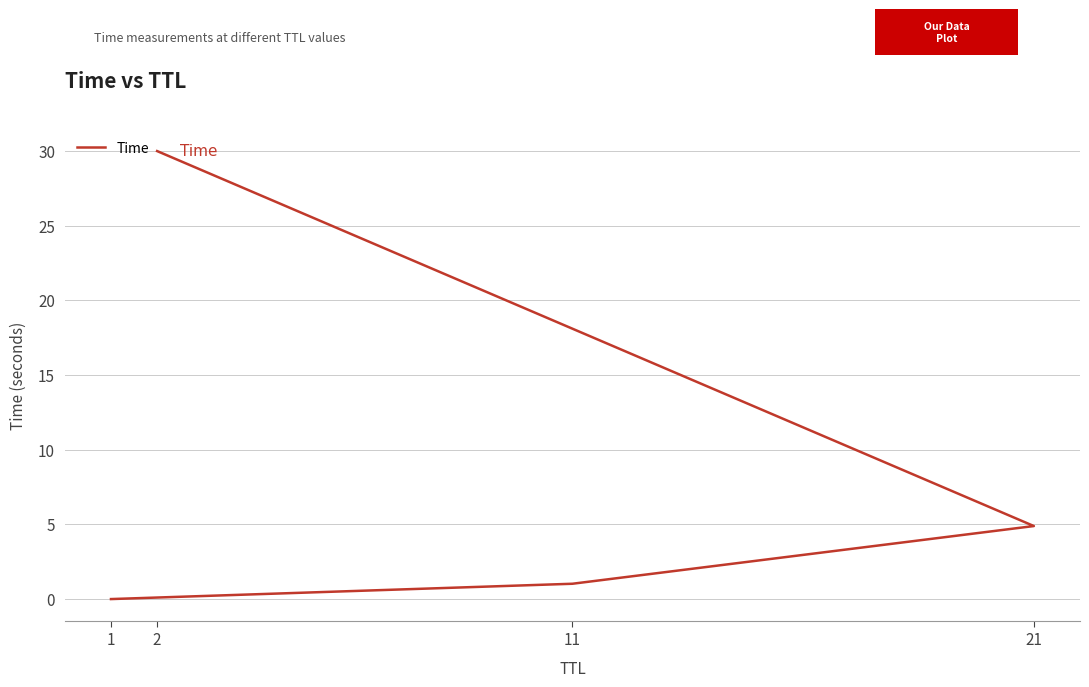

True or false: the data shows 4.9 at 21.

True